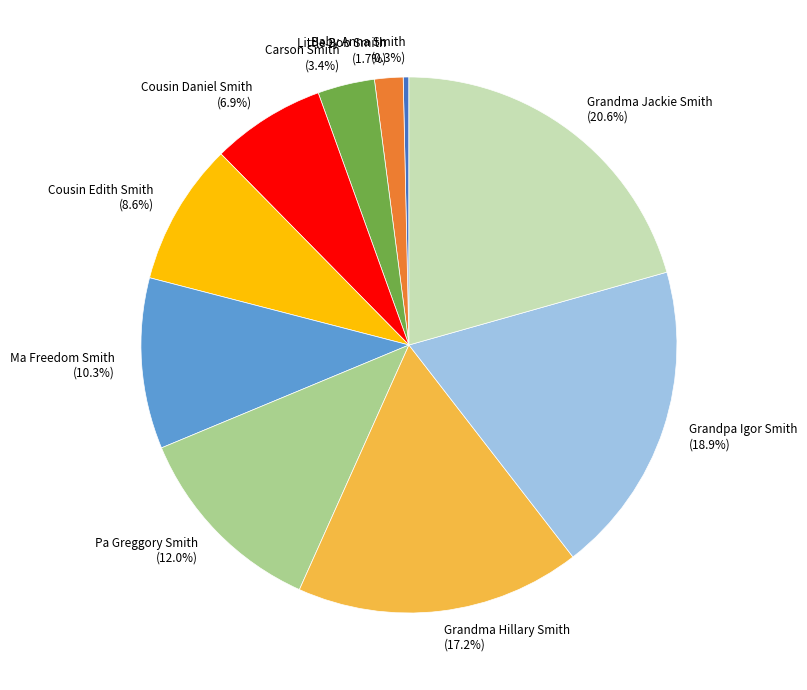

Is there a majority slice in this chart?

No